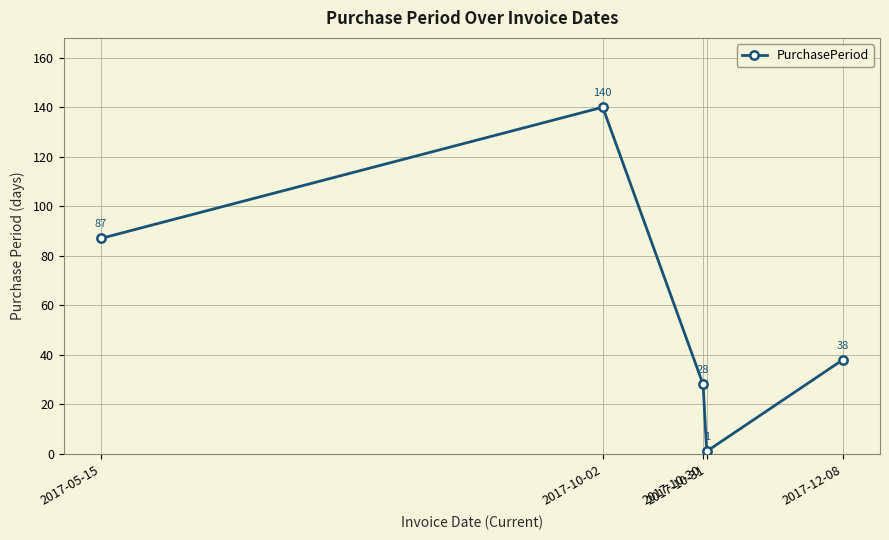

Reading right to left, list all the values displayed in this chart.

2017-12-08=38	2017-10-31=1	2017-10-30=28	2017-10-02=140	2017-05-15=87